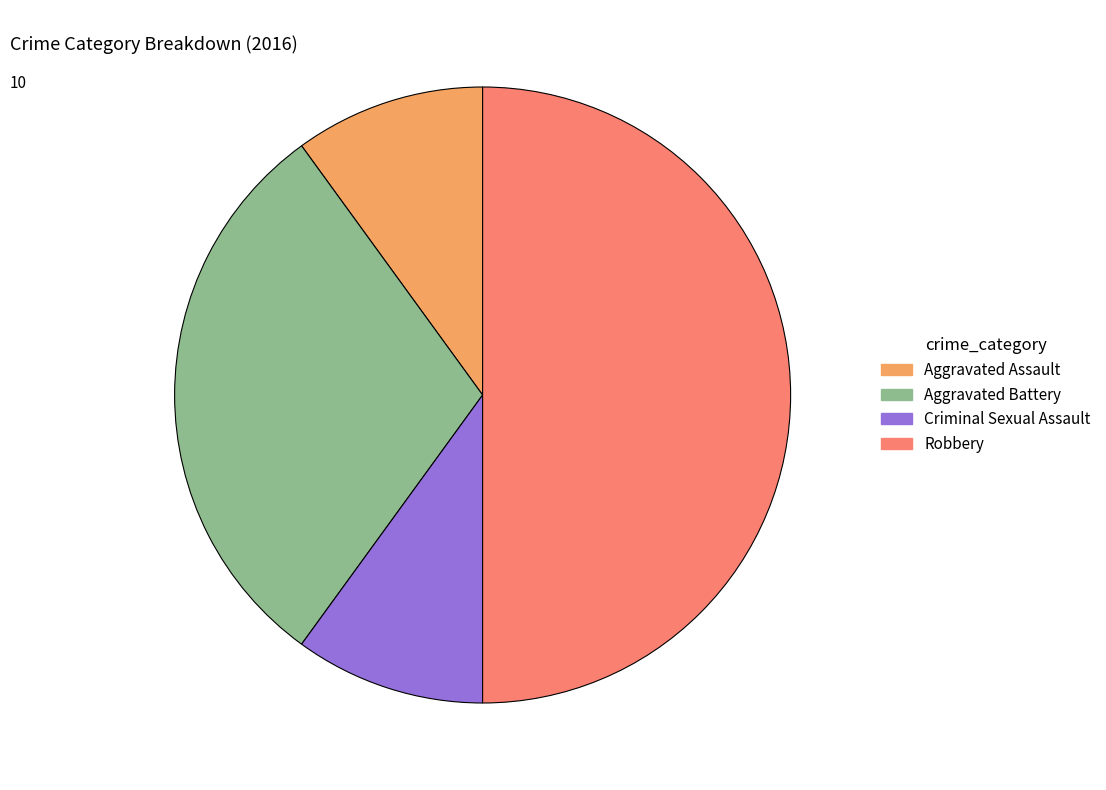

Is it true that Criminal Sexual Assault is 17% of the pie?

False